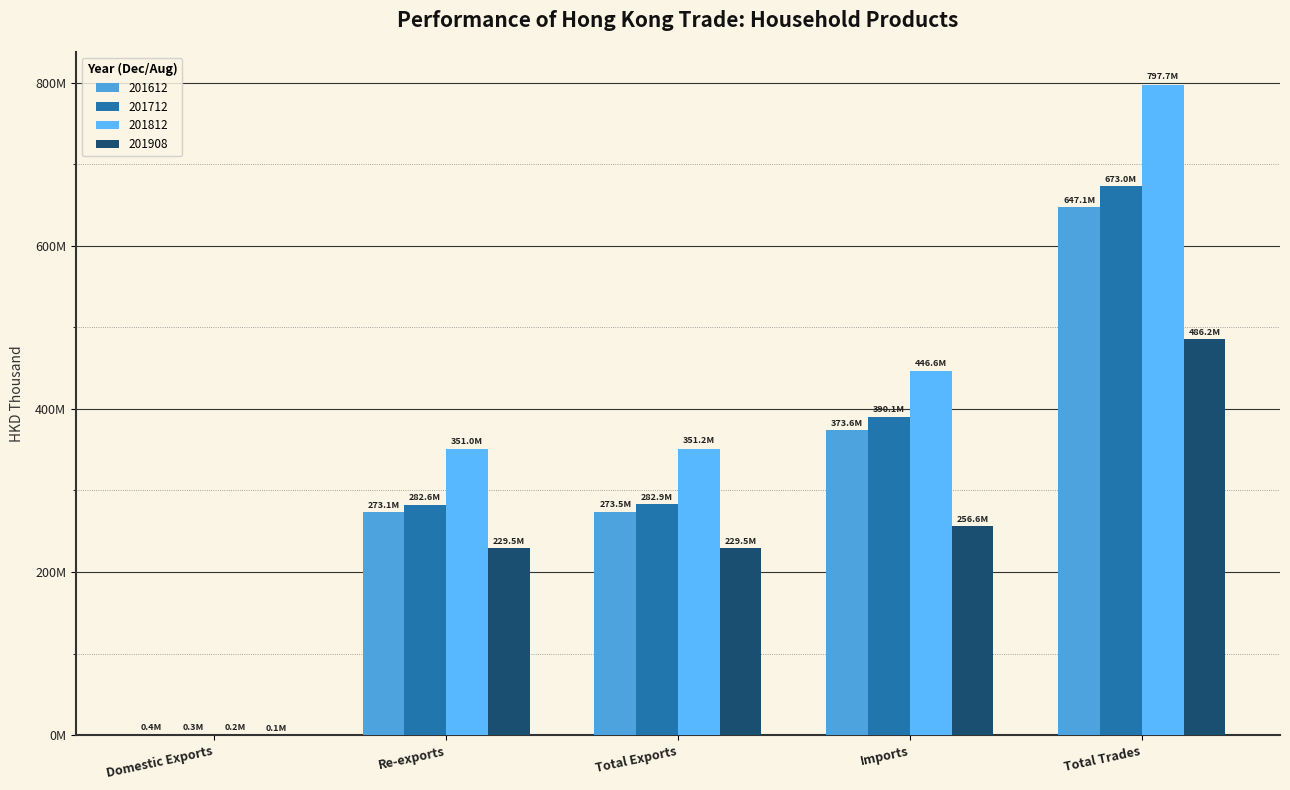

Reading left to right, what are all the values shown in this chart?

201612: Domestic Exports=381733.0	Re-exports=273136224.3	Total Exports=273517957.3	Imports=373614349.1	Total Trades=647132306.4
201712: Domestic Exports=290580.9	Re-exports=282577569.8	Total Exports=282868150.7	Imports=390082814.7	Total Trades=672950965.4
201812: Domestic Exports=210775.8	Re-exports=350958912.6	Total Exports=351169688.5	Imports=446567345.3	Total Trades=797737033.8
201908: Domestic Exports=82810.8	Re-exports=229454348.5	Total Exports=229537159.3	Imports=256638625.9	Total Trades=486175785.2